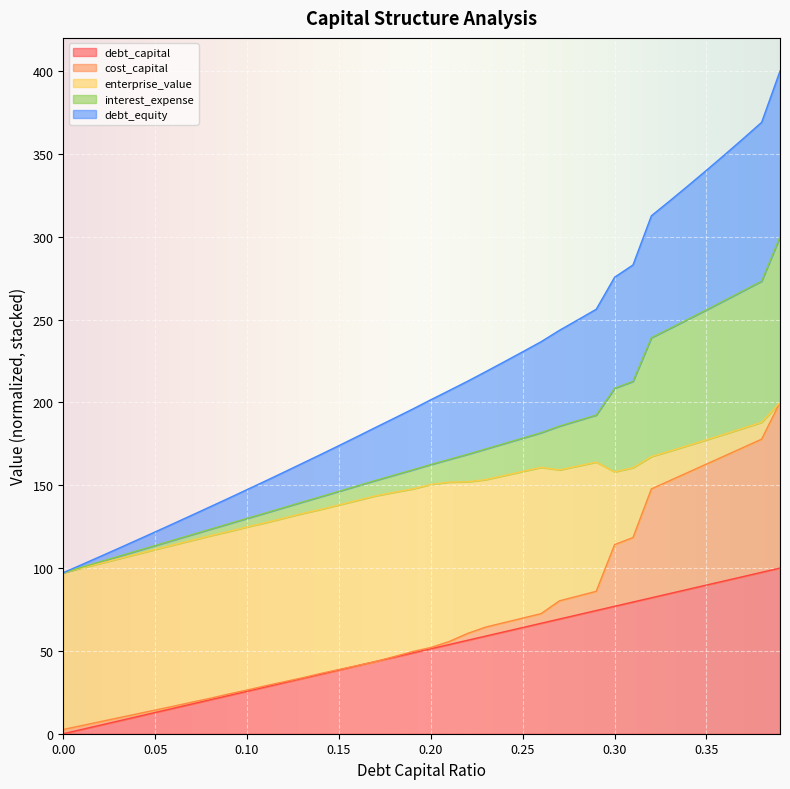

What is the difference between the maximum and second lowest values in the debt_equity series?

297.9